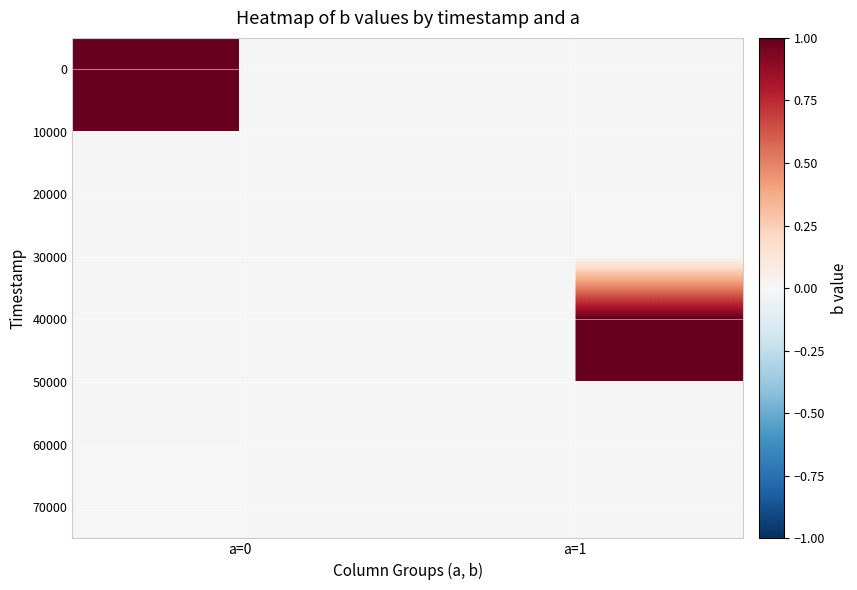

The value of 30000 at a=1 is 0.0. True or false?

True